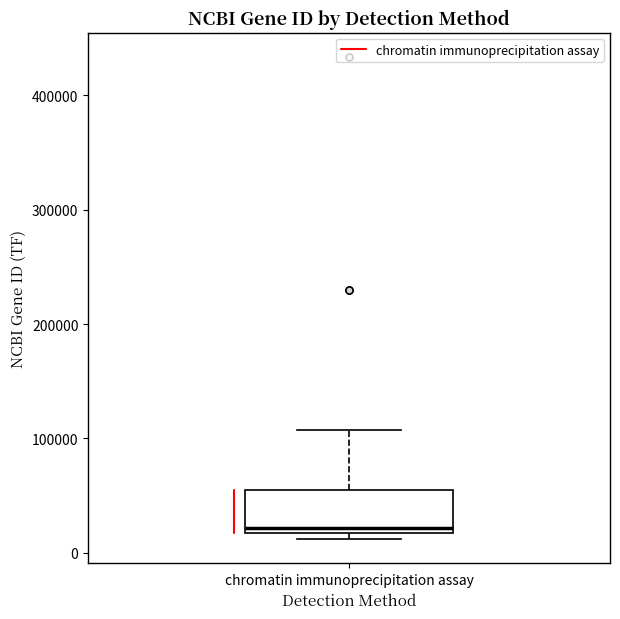

Where is the upper edge of the box for chromatin immunoprecipitation assay on the y-axis? The values are not printed on the chart, so give them approximately, as read against the axis.

60000